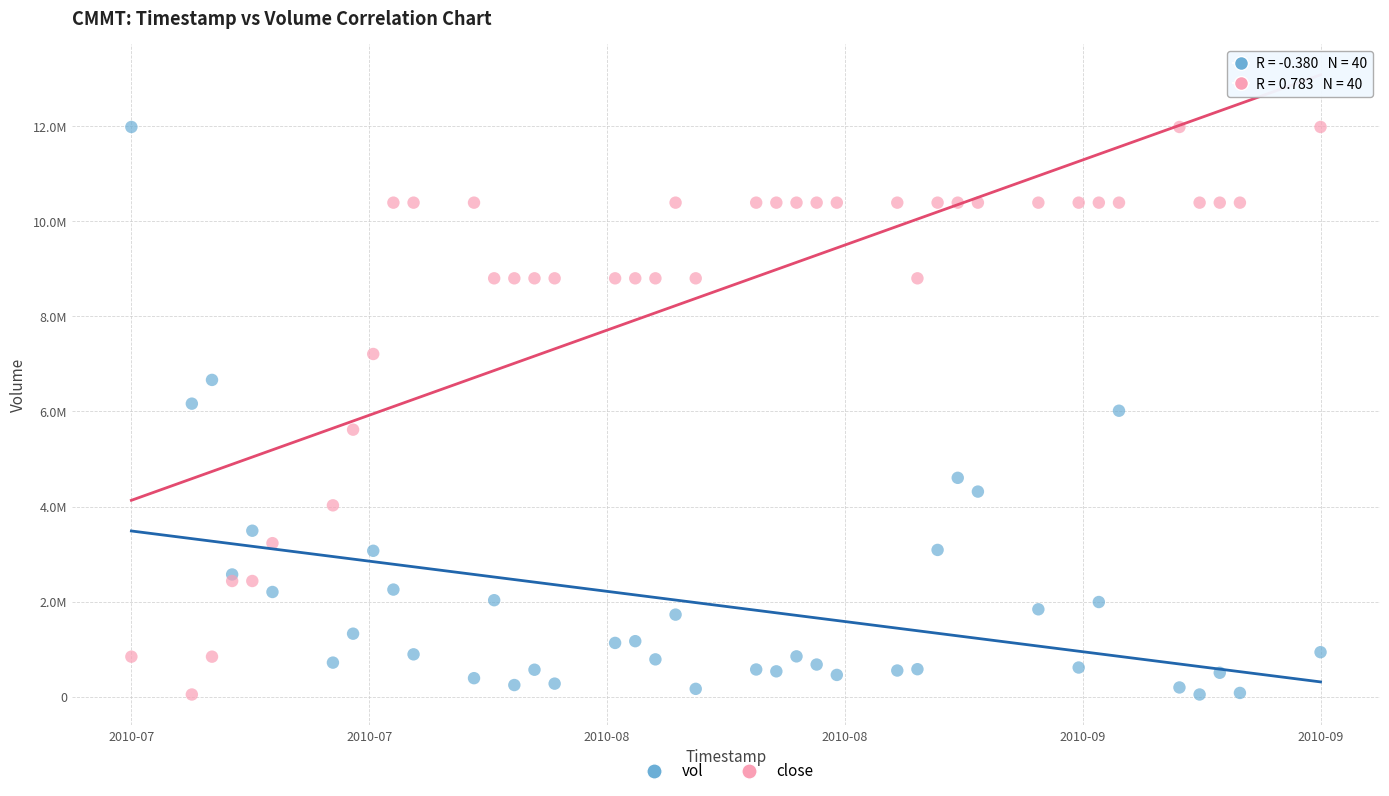

What are all the series names shown in the legend?

vol, close